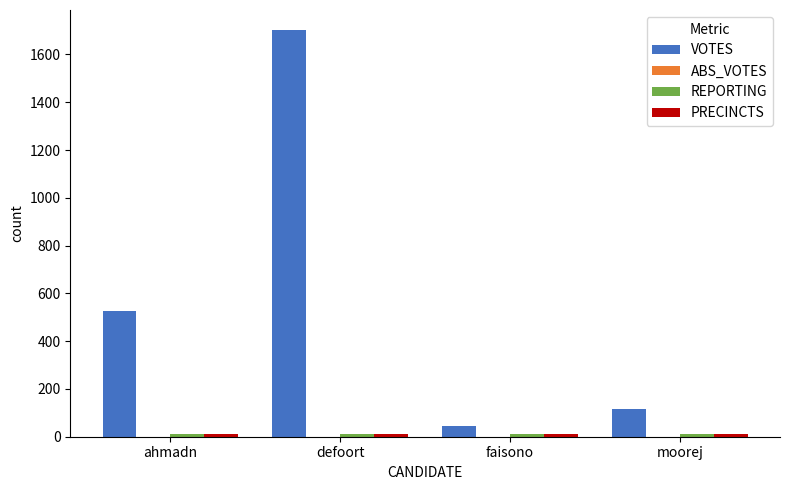

What position from the right is ahmadn?

4